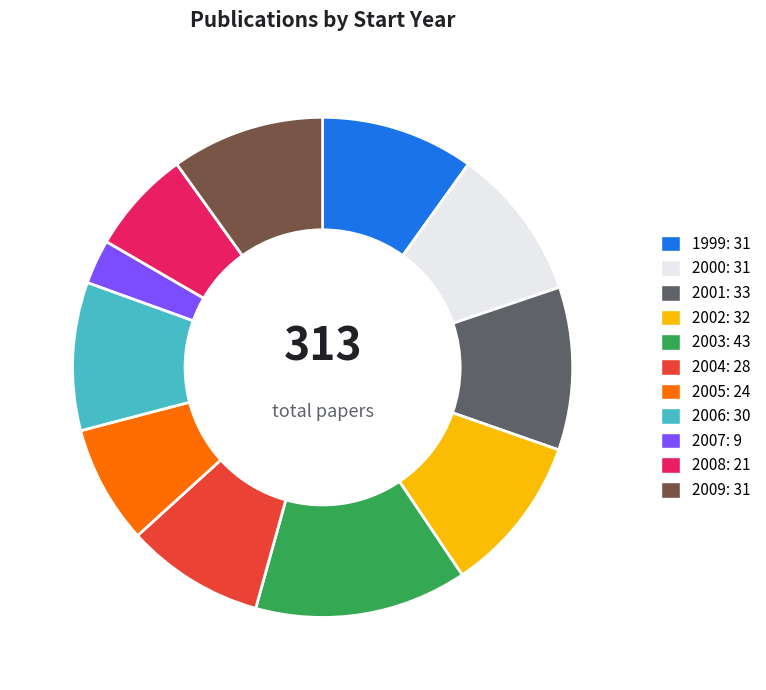

Approximately how many times larger is the value at 2007 compared to 2005?

0.4